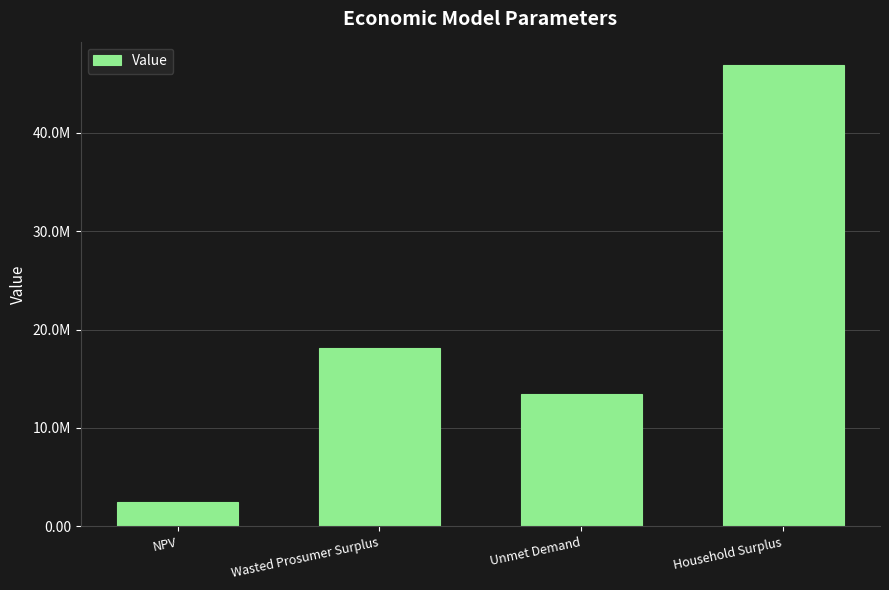

What is the value of the 4th bar from the left?

46906126.2